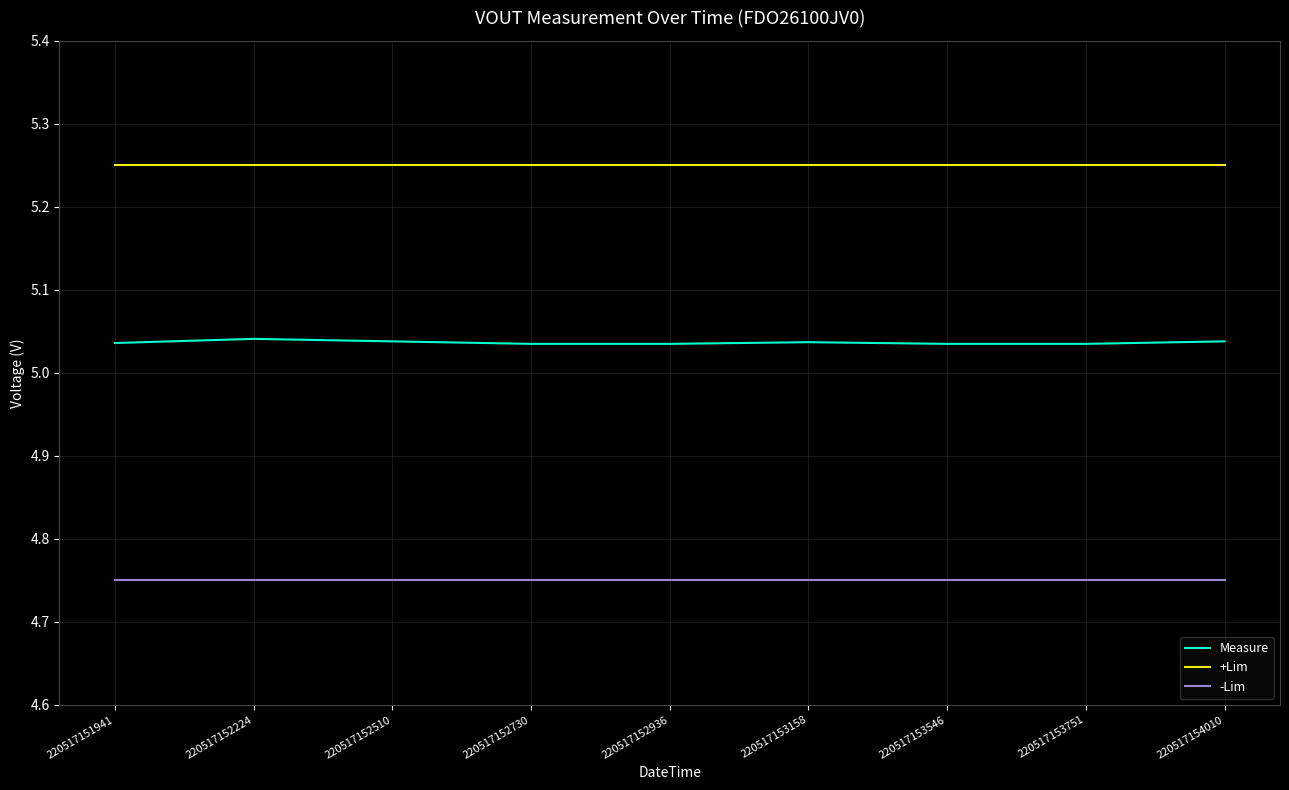

Which series has the largest total across all categories?

+Lim